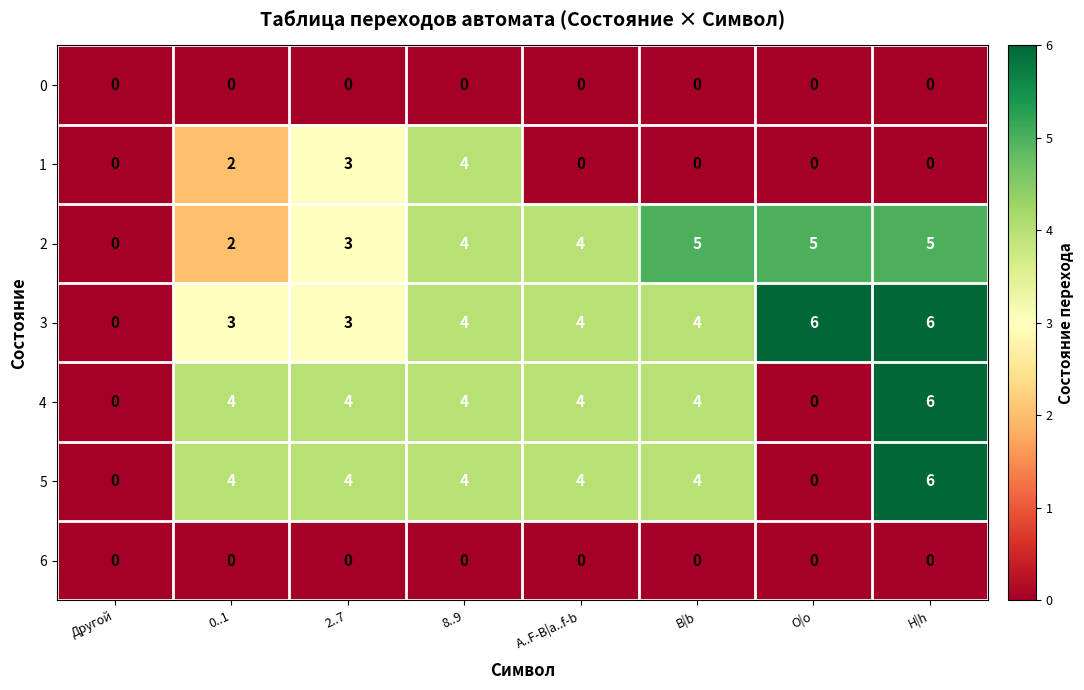

What is the spread (max minus min) of values at O|o?

6